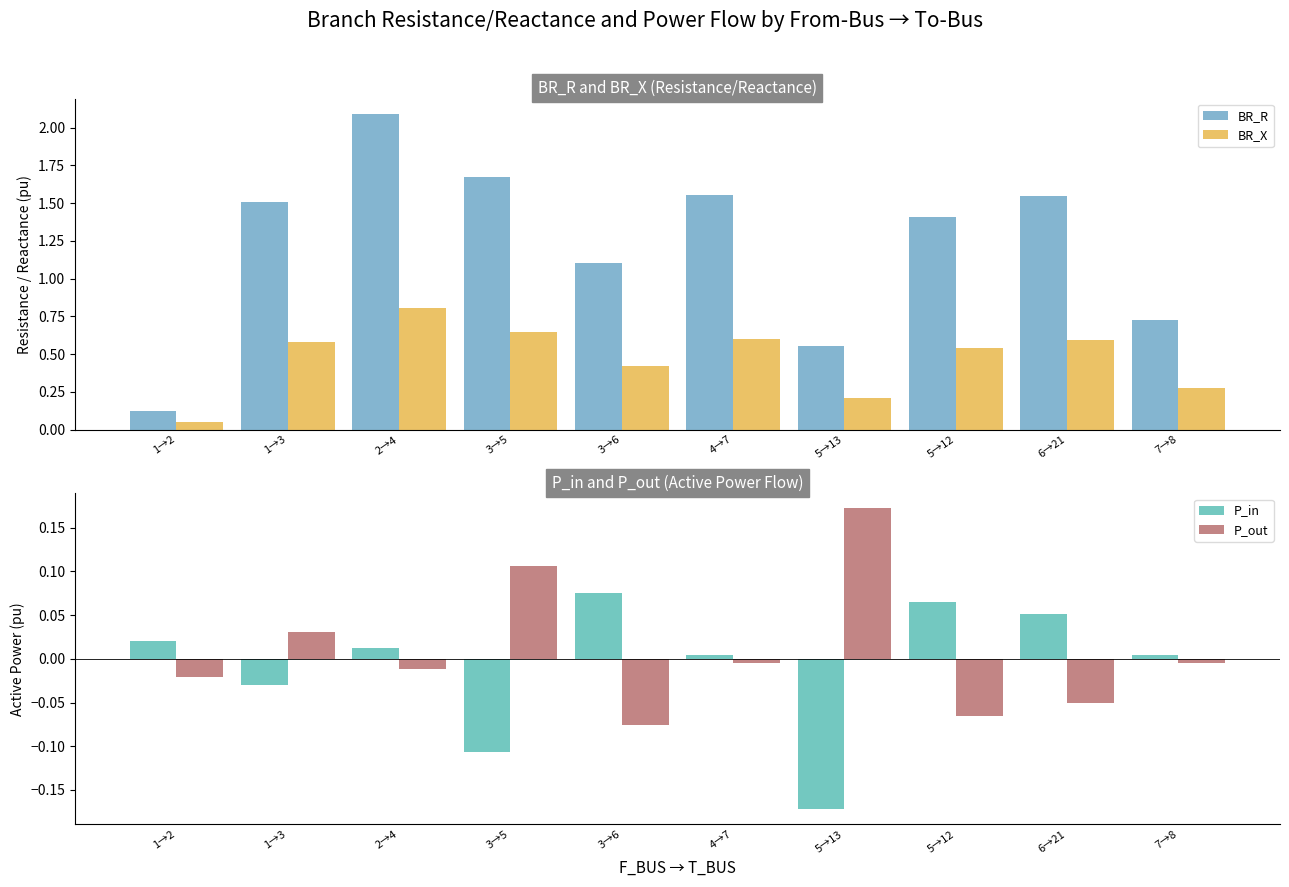

Reading left to right, transcribe all the data shown in this chart.

BR_R: 1→2=0.1	1→3=1.5	2→4=2.1	3→5=1.7	3→6=1.1	4→7=1.6	5→13=0.6	5→12=1.4	6→21=1.5	7→8=0.7
BR_X: 1→2=0.0	1→3=0.6	2→4=0.8	3→5=0.6	3→6=0.4	4→7=0.6	5→13=0.2	5→12=0.5	6→21=0.6	7→8=0.3
P_in: 1→2=0.0	1→3=-0.0	2→4=0.0	3→5=-0.1	3→6=0.1	4→7=0.0	5→13=-0.2	5→12=0.1	6→21=0.1	7→8=0.0
P_out: 1→2=-0.0	1→3=0.0	2→4=-0.0	3→5=0.1	3→6=-0.1	4→7=-0.0	5→13=0.2	5→12=-0.1	6→21=-0.1	7→8=-0.0